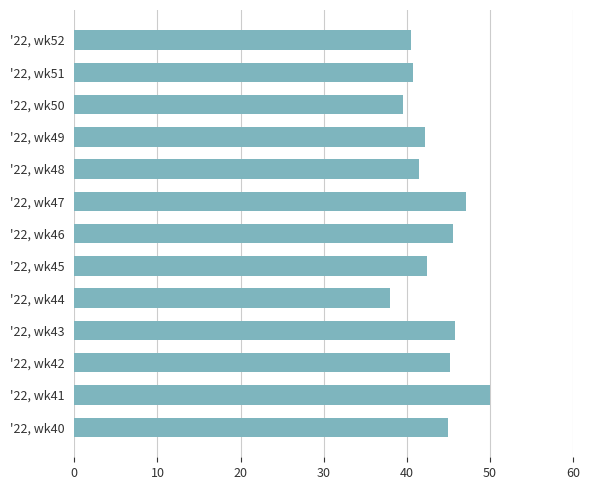

What is the change in value from '22, wk45 to '22, wk52?

-1.9